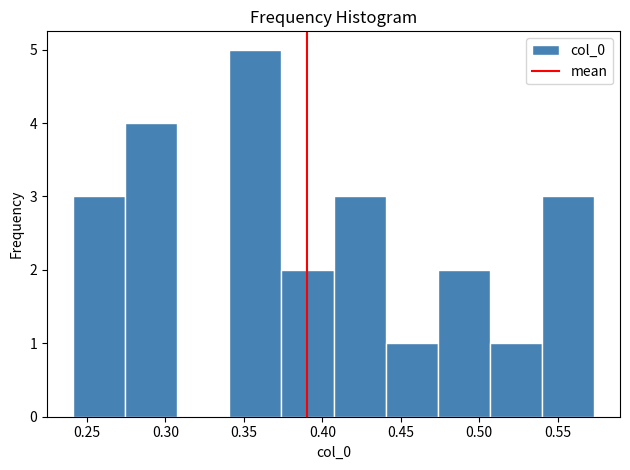

Reading left to right, transcribe this chart: for each bar, give the range it covers on the x-axis and its height. Neither the bar edges nor the heights are printed on the chart, so give them approximately, as read against the axes.

0.240 to 0.275: 3
0.275 to 0.310: 4
0.310 to 0.340: 0
0.340 to 0.375: 5
0.375 to 0.405: 2
0.405 to 0.440: 3
0.440 to 0.475: 1
0.475 to 0.505: 2
0.505 to 0.540: 1
0.540 to 0.575: 3